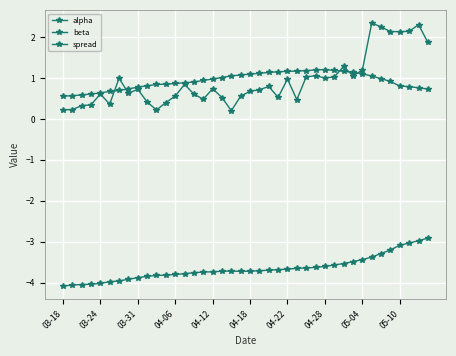

How many lines are shown in the chart?

3